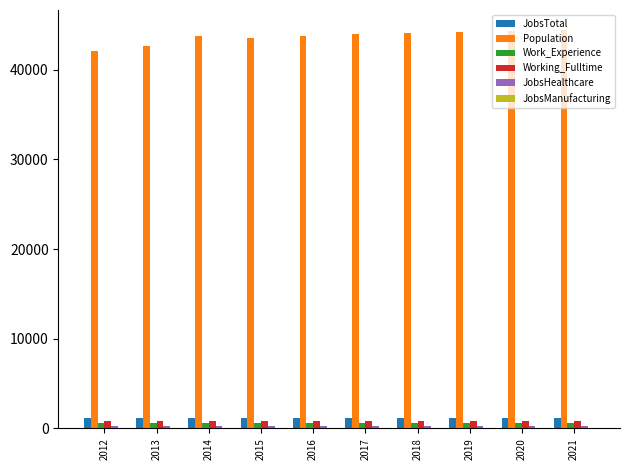

What is the greatest value displayed?

44433